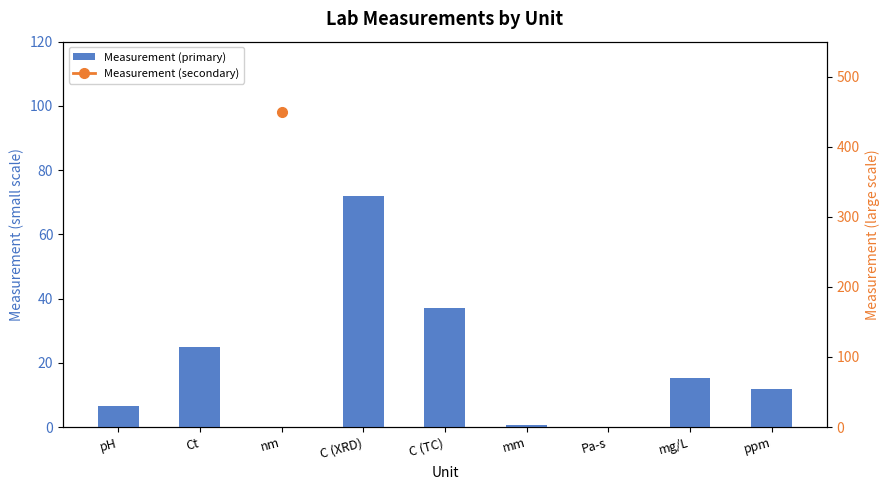

What are all the series names shown in the legend?

Measurement (primary), Measurement (secondary)